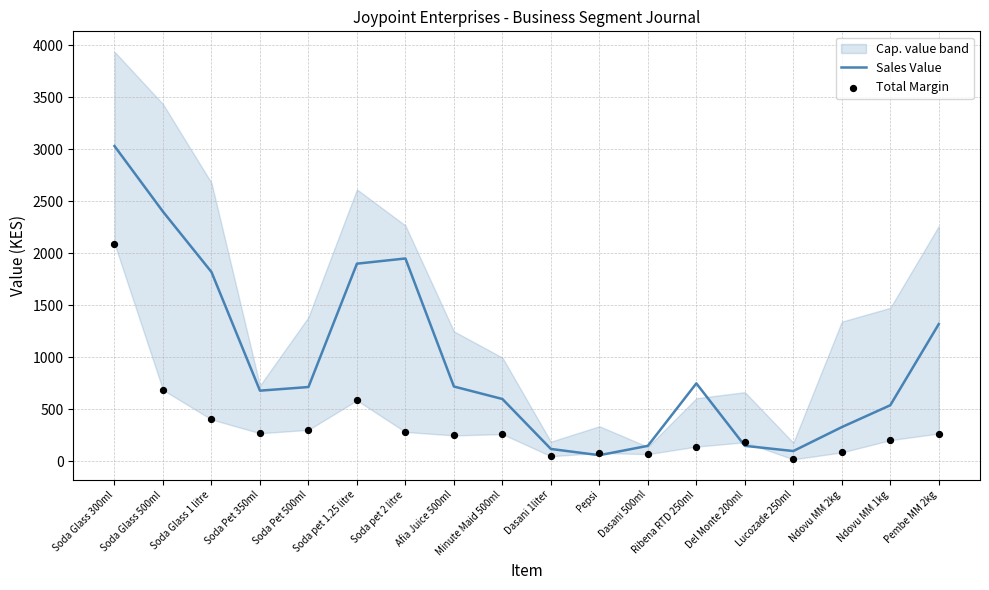

Which series has the largest Y range (max minus min)?

Sales Value